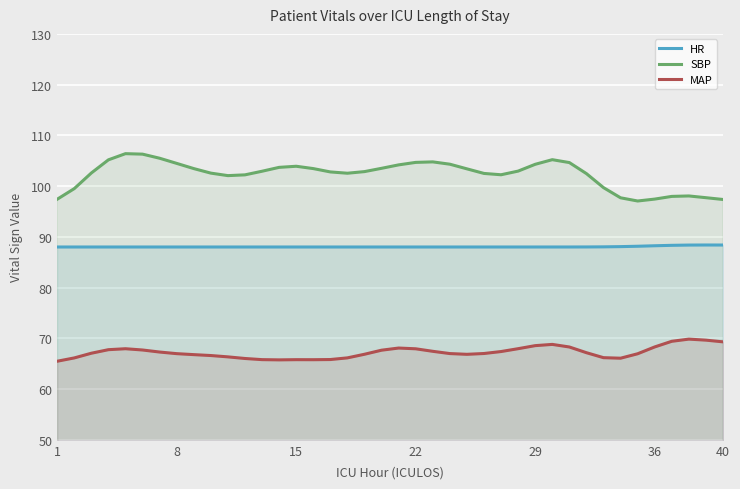

What is the spread (max minus min) of values at 8?

37.5